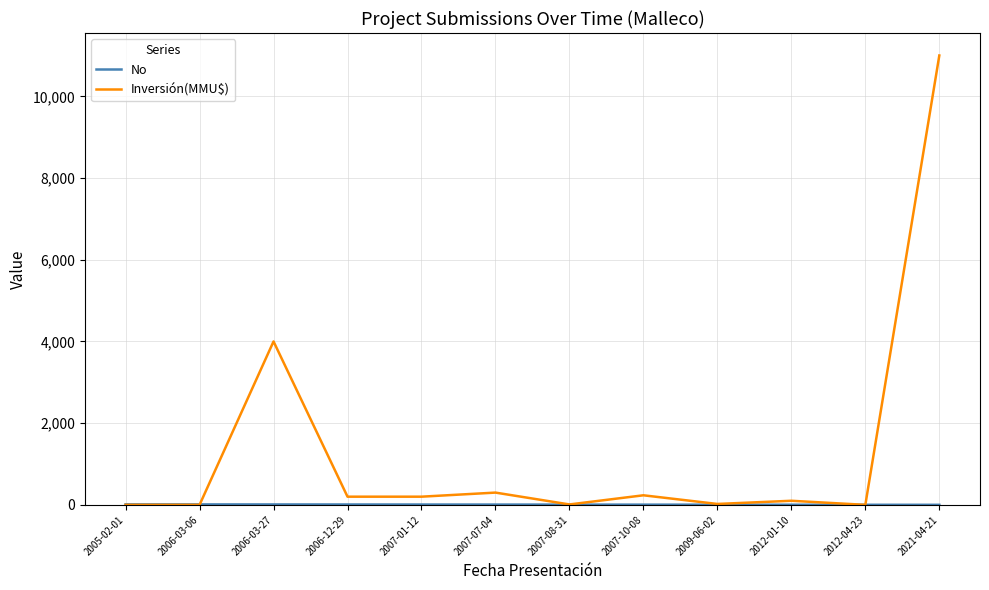

Where is Inversión(MMU$) nearest to the value 5500?

2006-03-27